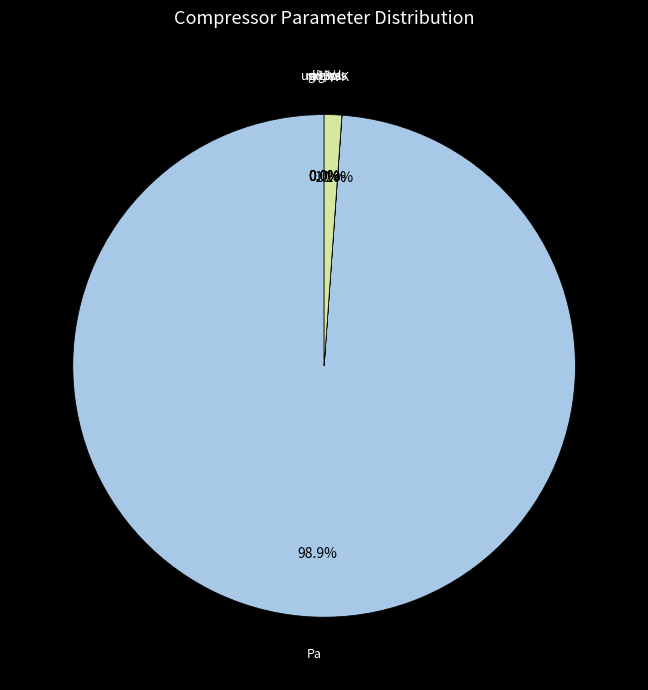

Is there any slice that represents more than half of the pie?

Yes